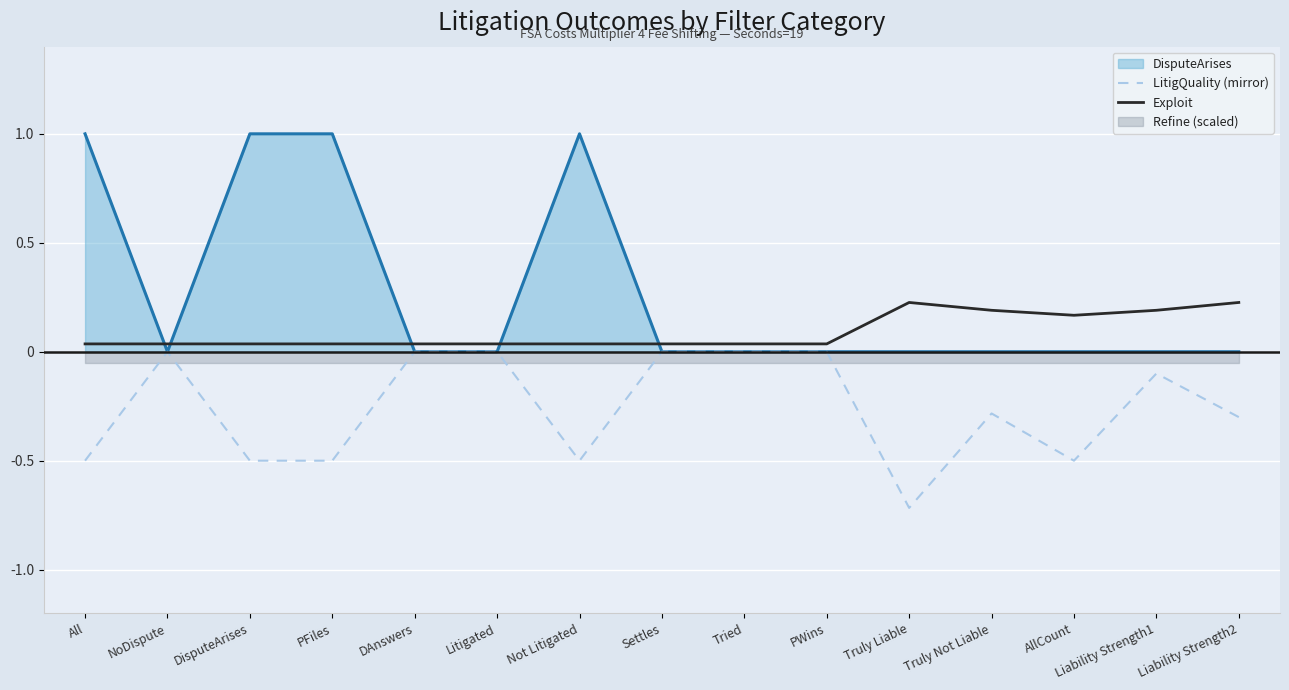

What is the average value of the LitigQuality (mirror) series?

-0.3